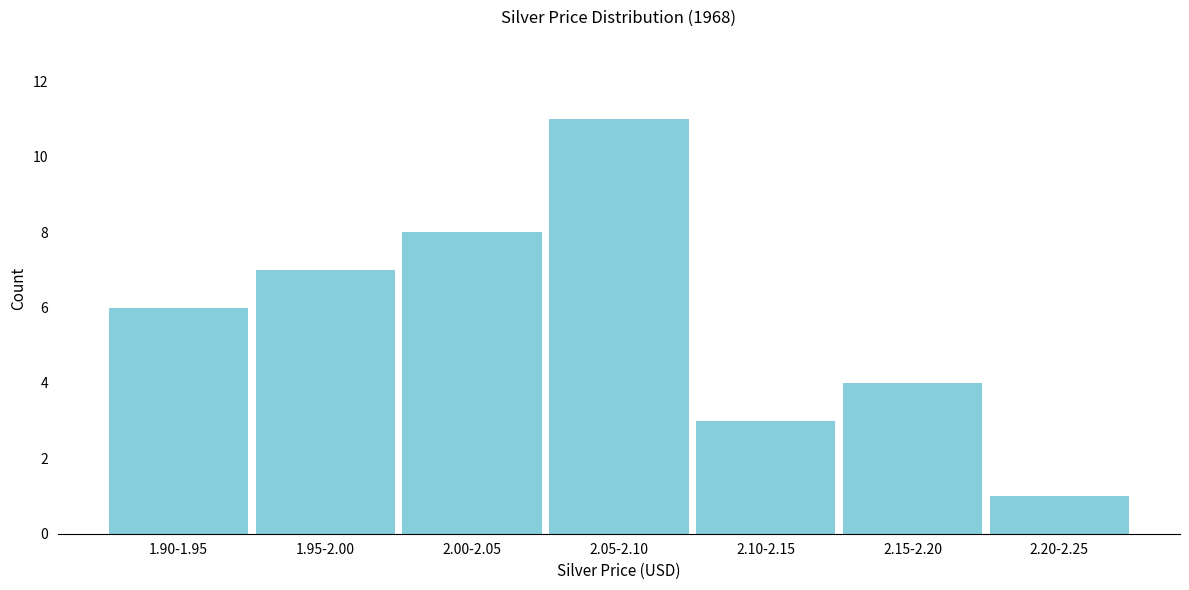

Reading left to right, extract all data points from this chart.

6	7	8	11	3	4	1